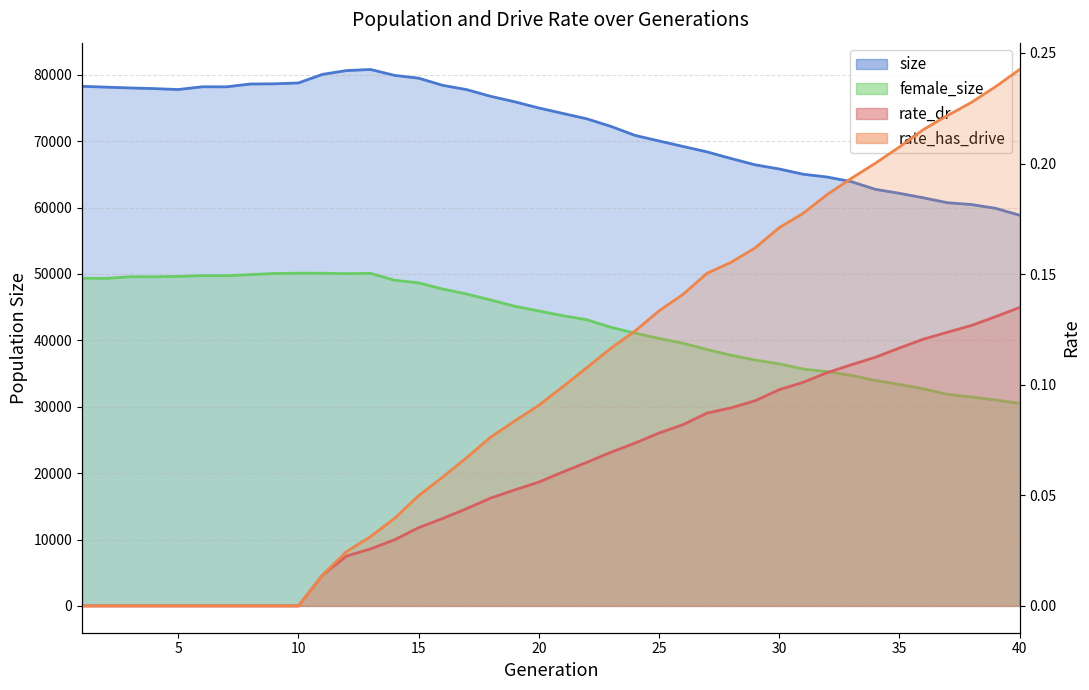

The rate_has_drive series shows 0.1 at 15. True or false?

False